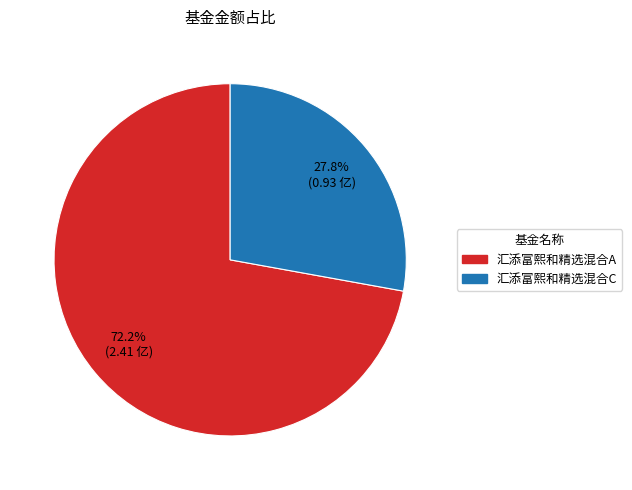

Approximately how many times larger is the value at 汇添富熙和精选混合C compared to 汇添富熙和精选混合A?

0.4